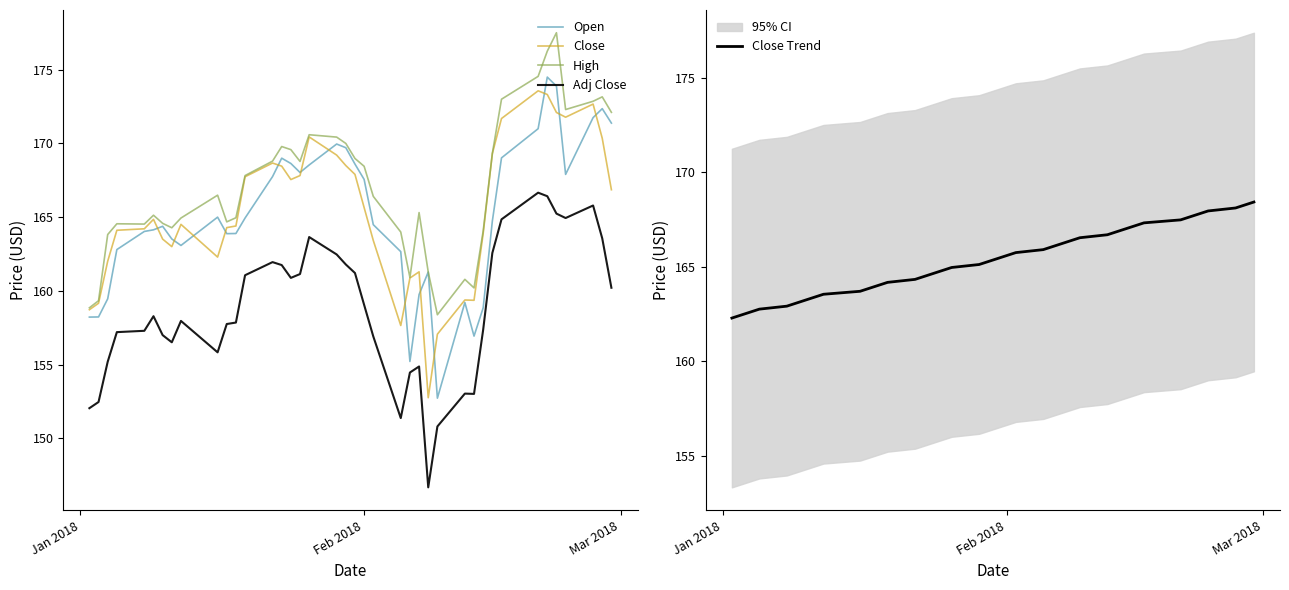

What is the maximum value for Close?

173.6